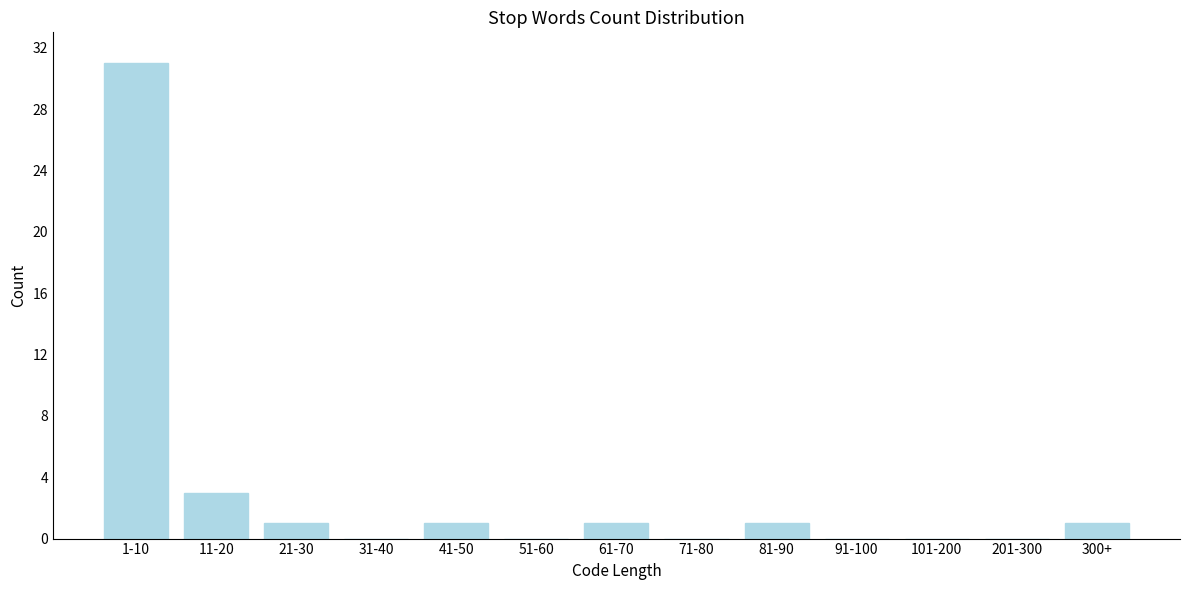

Reading right to left, what are all the values shown in this chart?

300+=1	201-300=0	101-200=0	91-100=0	81-90=1	71-80=0	61-70=1	51-60=0	41-50=1	31-40=0	21-30=1	11-20=3	1-10=31